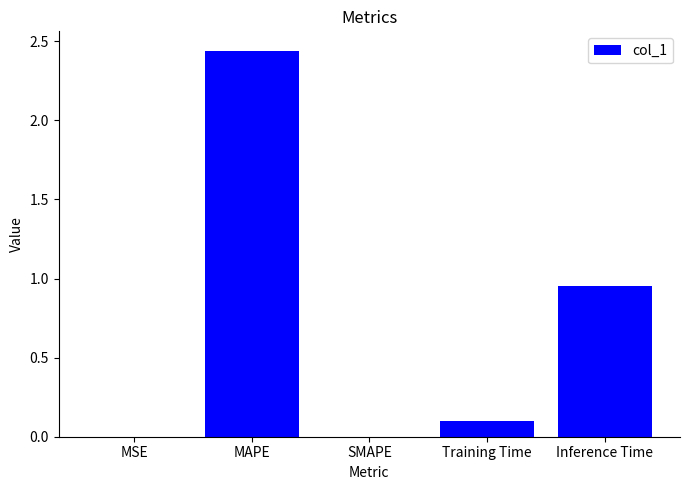

At which label is the value closest to 1?

Inference Time